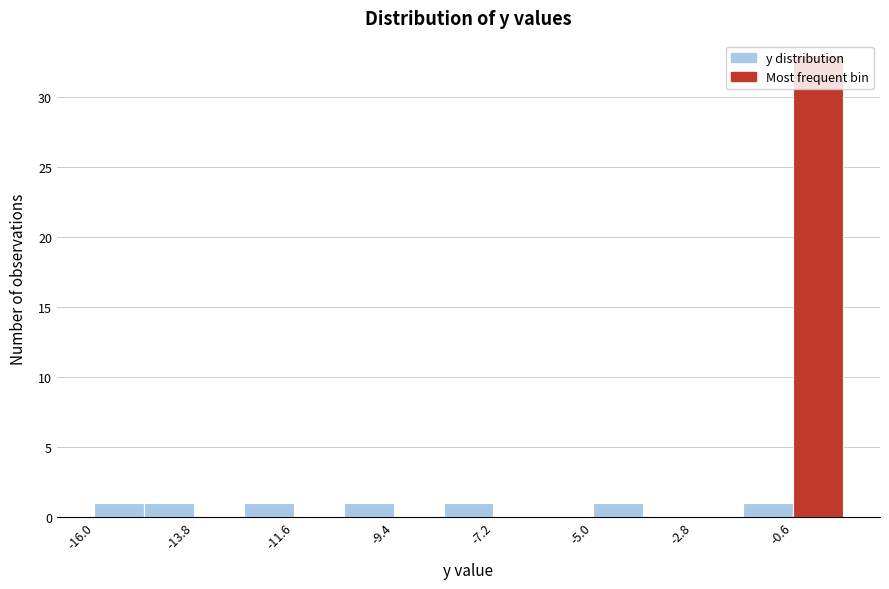

Around what value on the x-axis is the tallest bar? Give the approximate position of its centre, as read against the axis.

0.0